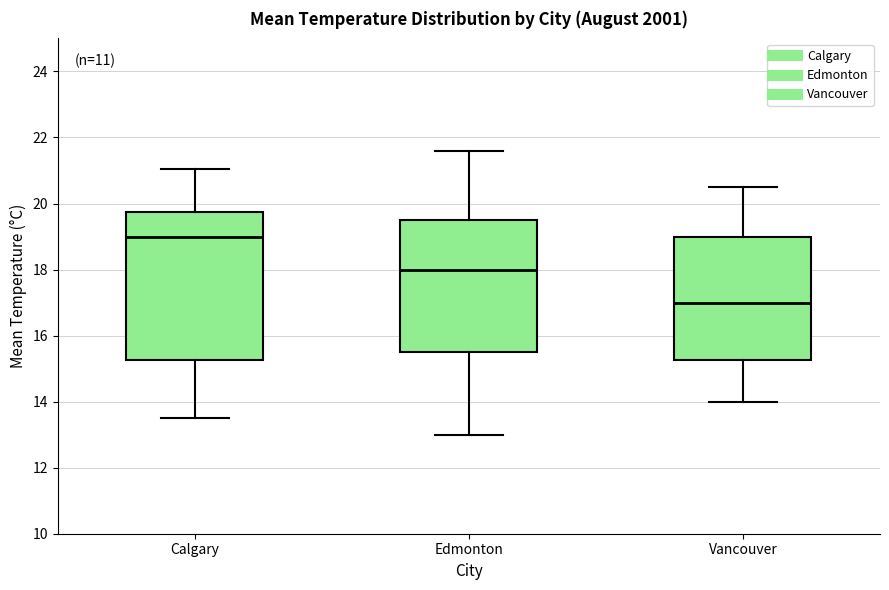

Reading left to right, read every box against the y-axis: the position of its median line, the range the box covers, and the ends of its whiskers. The values are not printed on the chart, so give them approximately, as read against the axis.

Calgary: median 19.0, box 15.2 to 19.8, whiskers 13.6 to 21.0
Edmonton: median 18.0, box 15.6 to 19.6, whiskers 13.0 to 21.6
Vancouver: median 17.0, box 15.2 to 19.0, whiskers 14.0 to 20.6